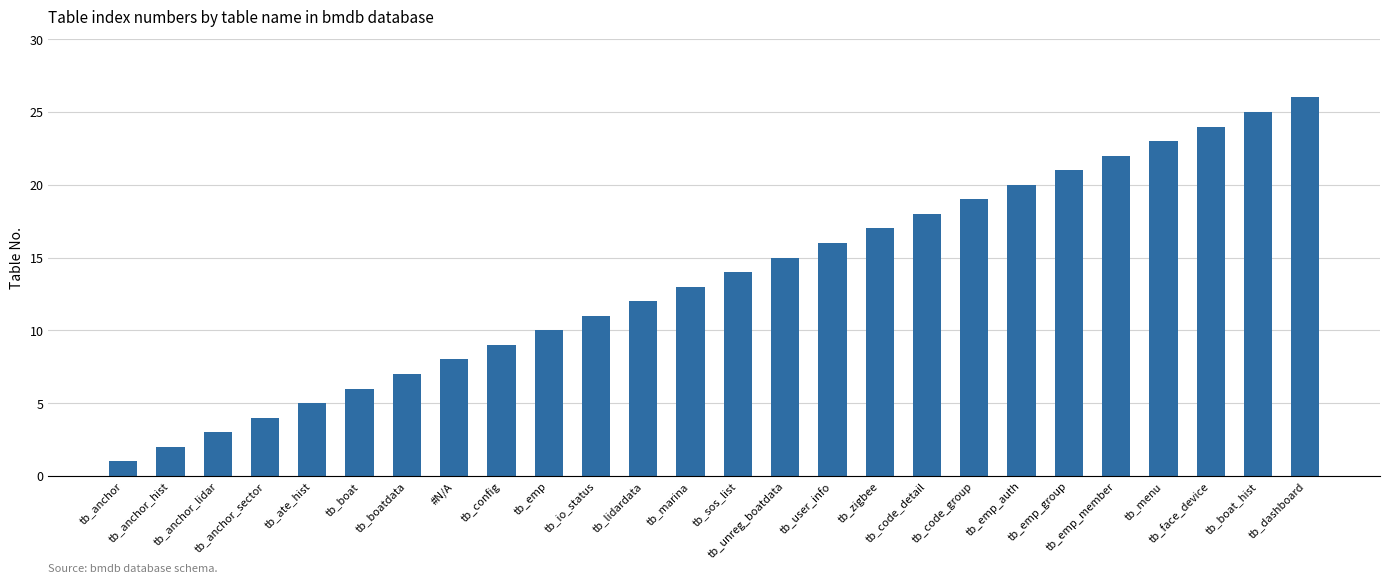

What is the greatest value displayed?

26